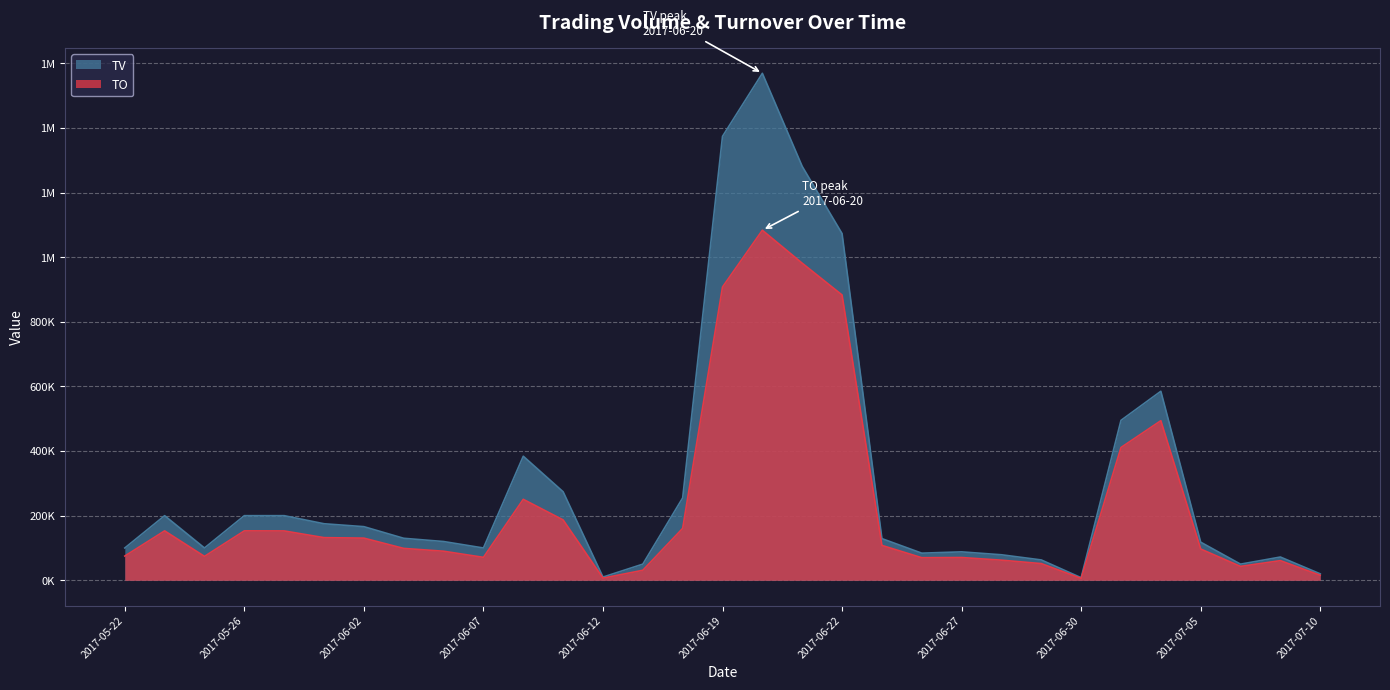

Where is TO nearest to the value 544645?

2017-07-04